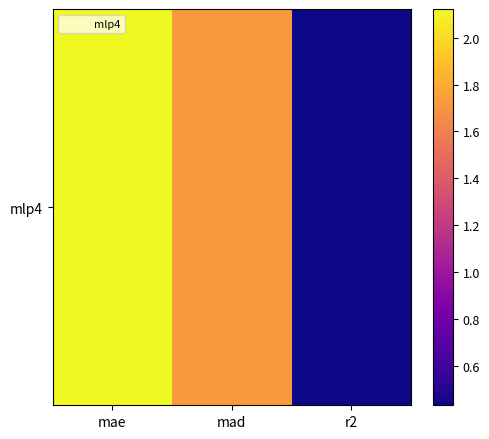

Which has a higher value, r2 or mae?

mae